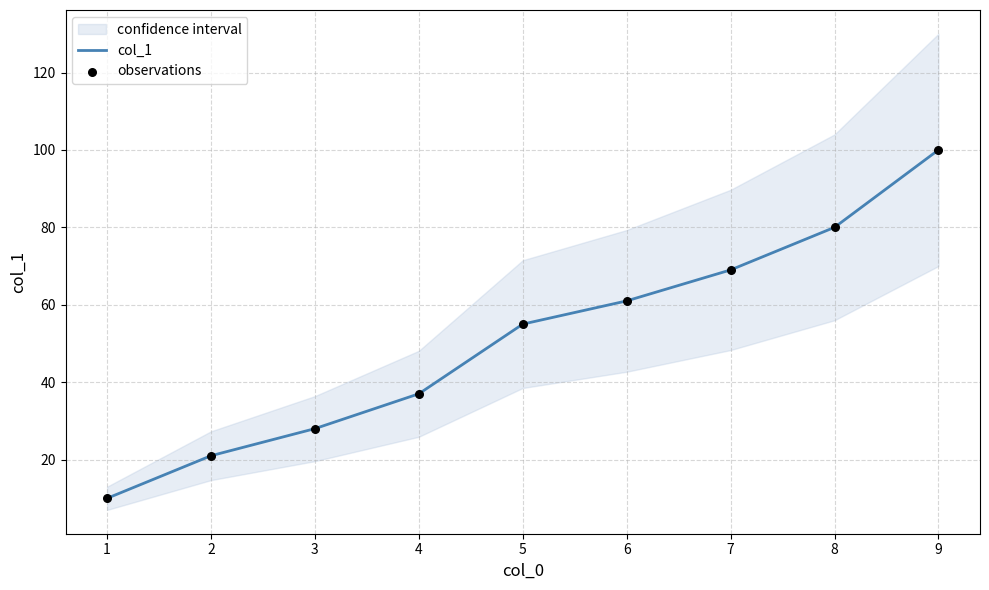

Which series has the largest total across all categories?

col_1